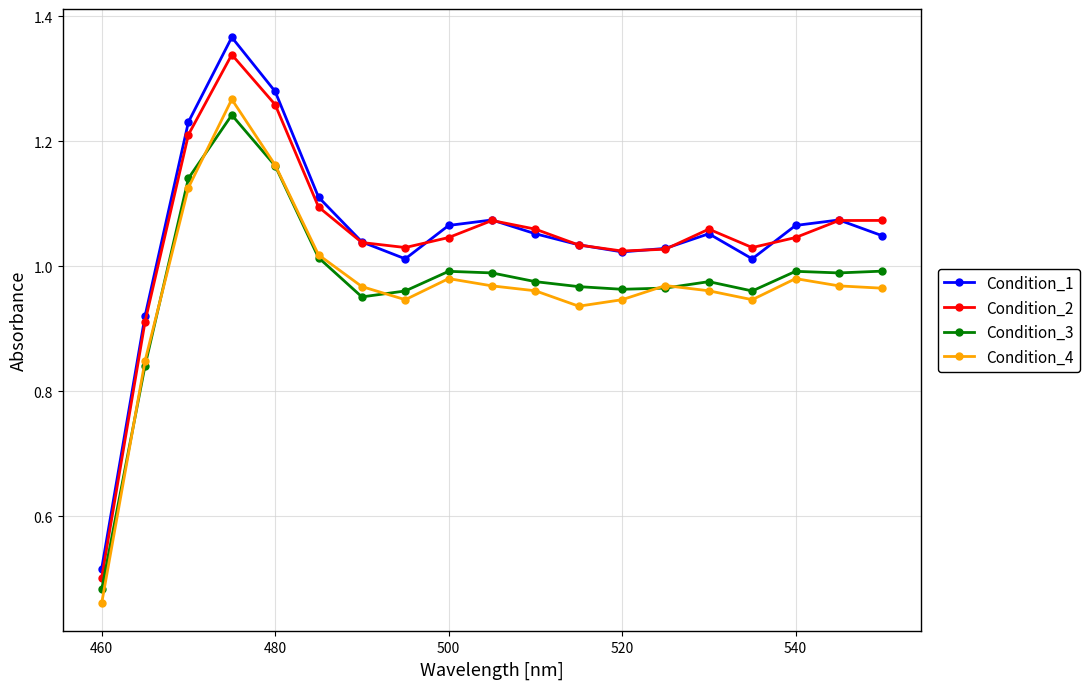

Which series has the largest range (max minus min)?

Condition_1